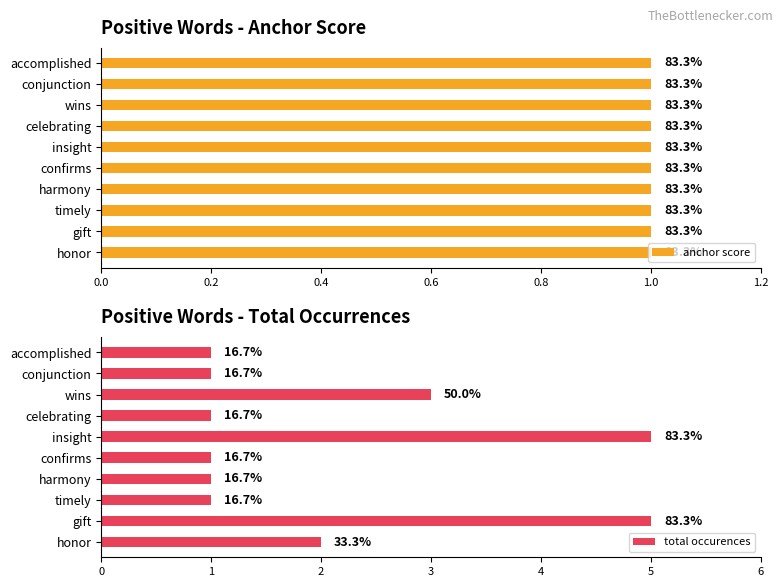

What is the value of the total occurences bar at the 4th from the left?

1.0